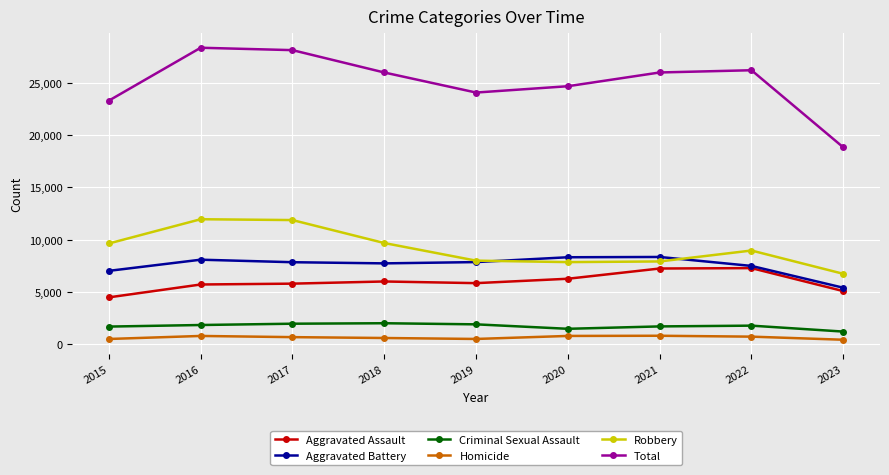

Which series has the largest total across all categories?

Total